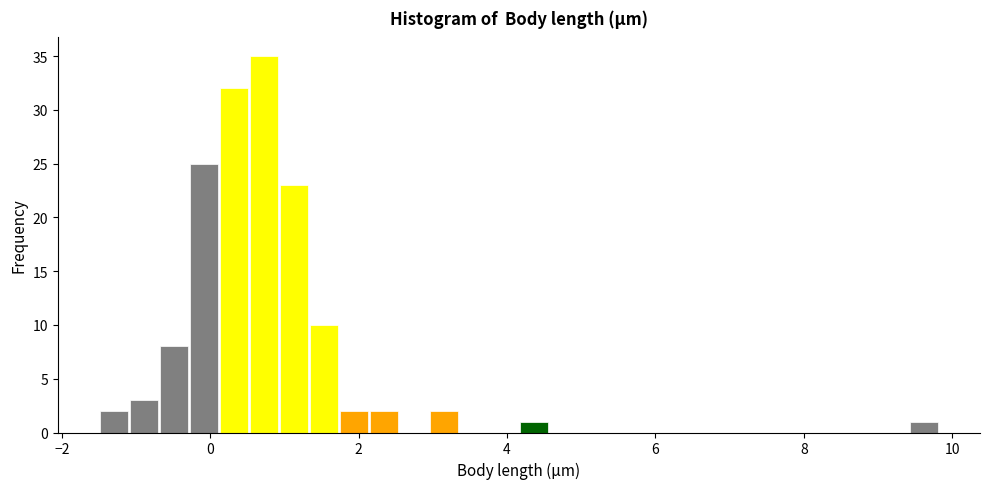

Read against the x-axis, roughly where is the centre of the tallest bar?

0.8